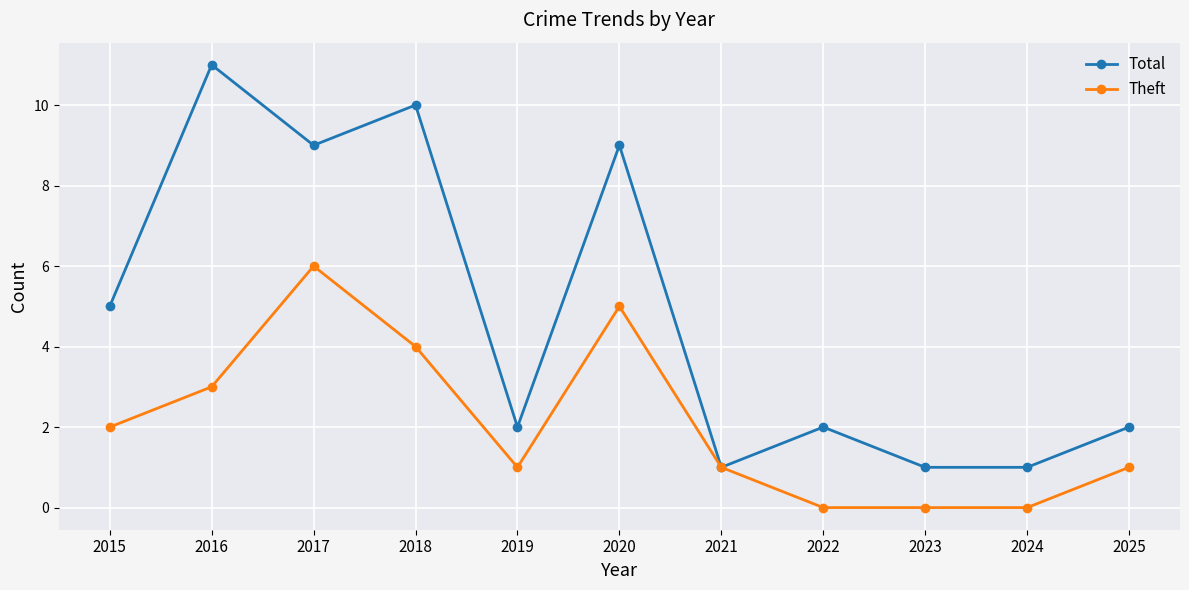

At how many categories does at least one series exceed 4?

5